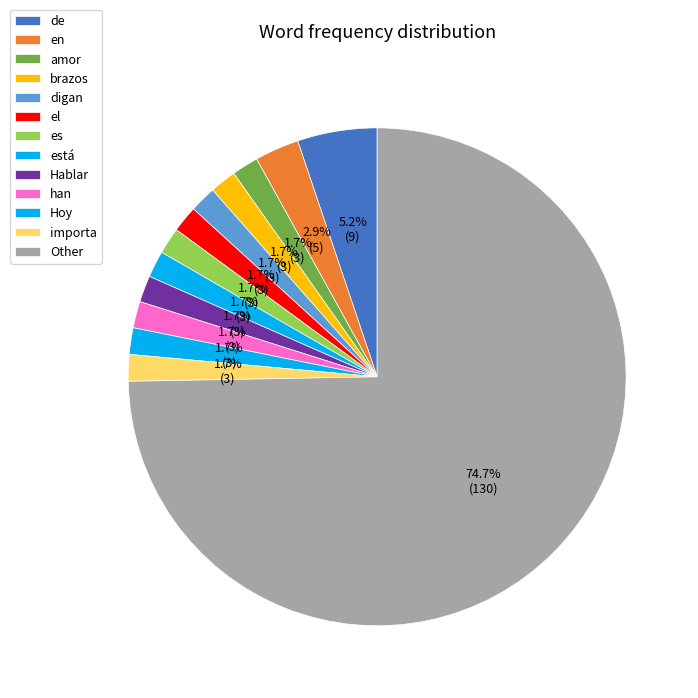

To the nearest percent, what is the combined percentage of está and el?

3%